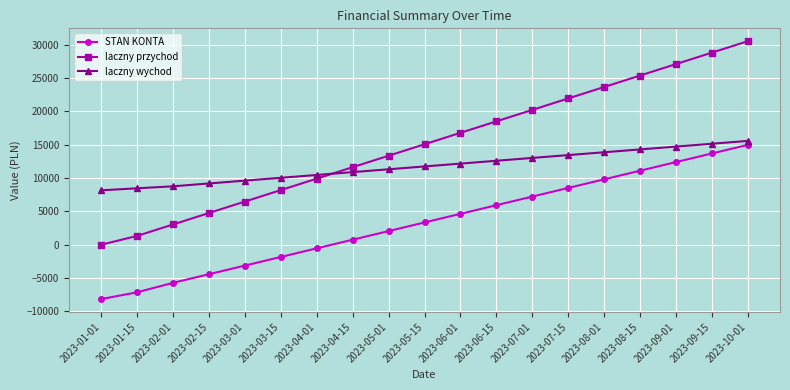

Does the chart display data point markers on the line(s)?

Yes